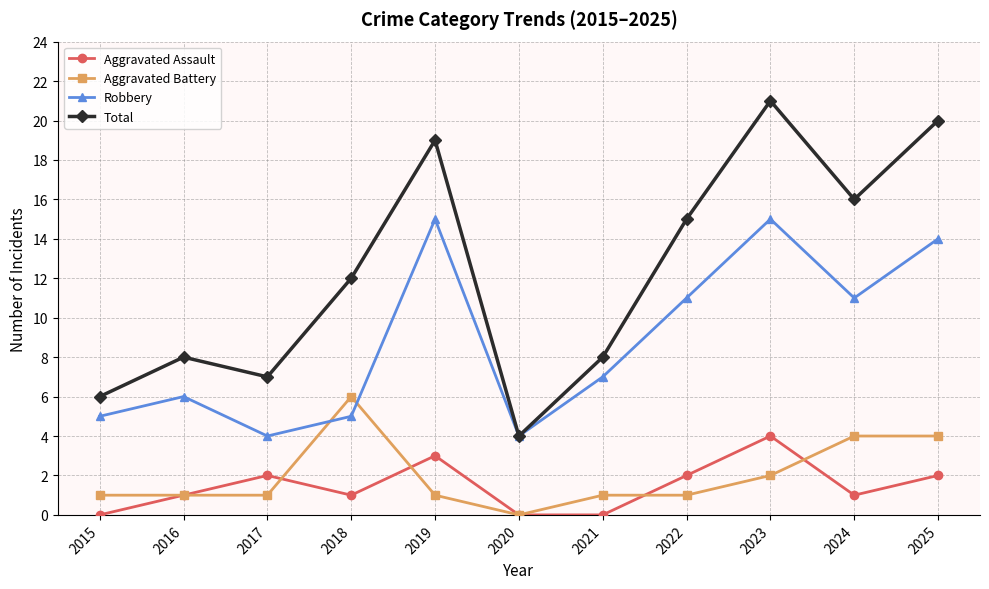

Is it true that Robbery equals 3 at 2016?

False